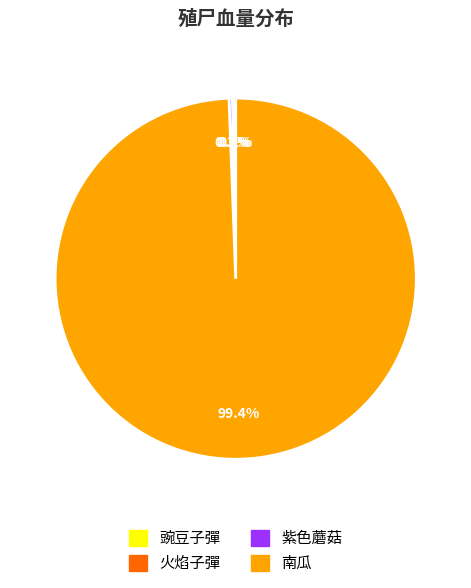

Does 南瓜 represent more than half of the total?

Yes